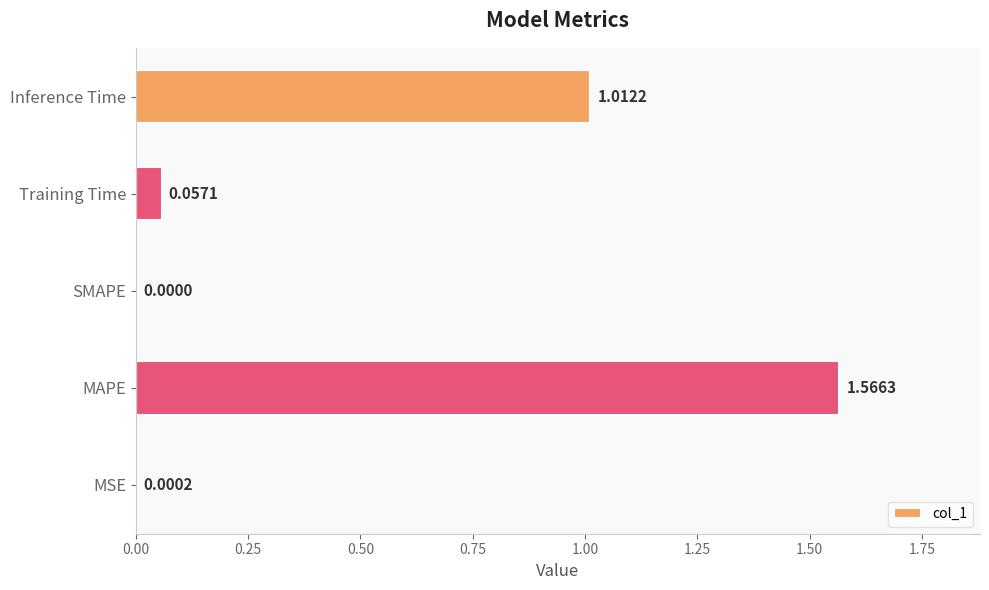

At which label is the value closest to 0?

SMAPE